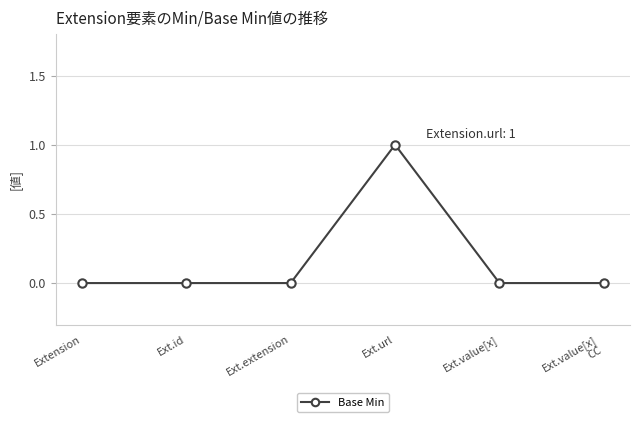

The chart shows a value of 1 at Ext.url. True or false?

True